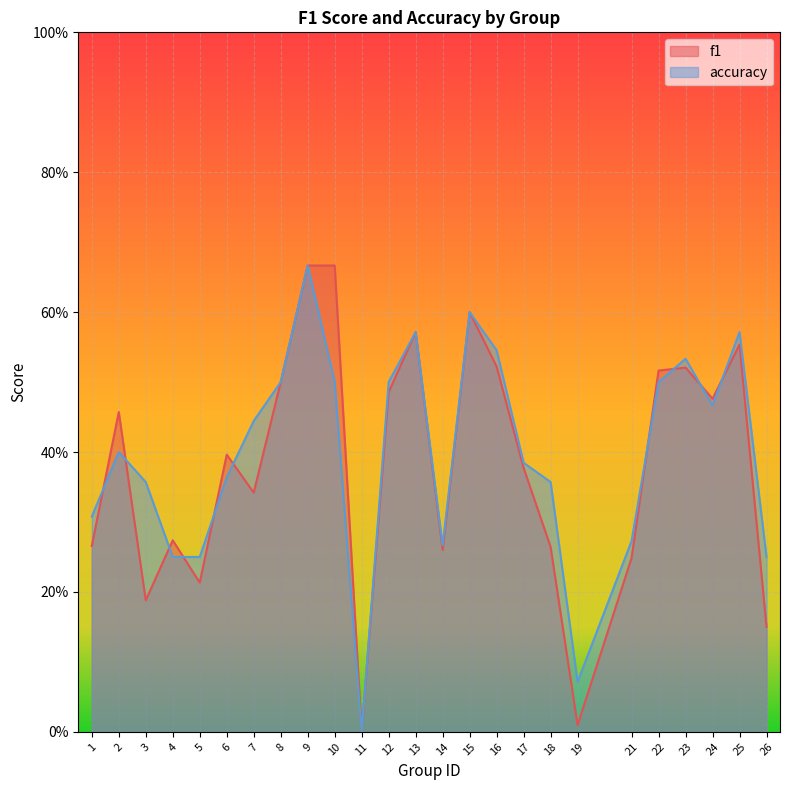

Does the chart display data point markers on the line(s)?

No